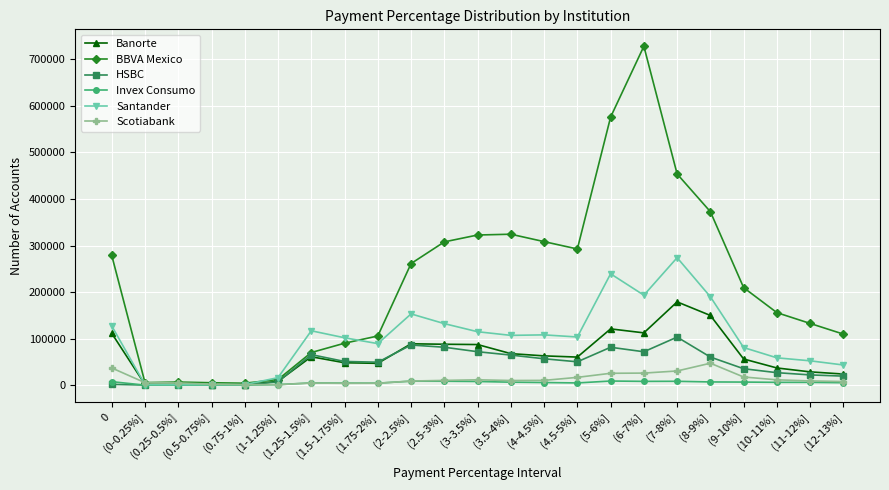

What is the total value across all series at (8-9%]?

826525